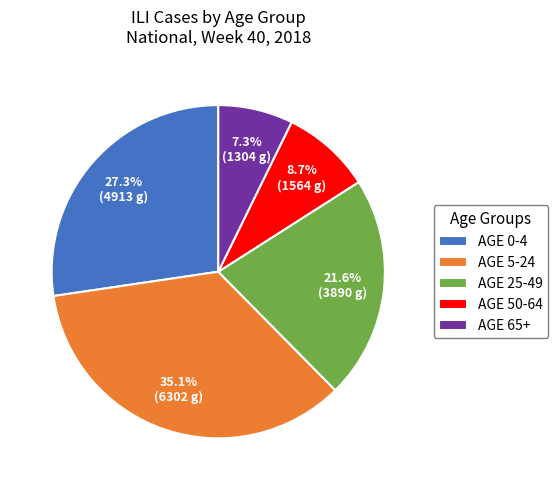

Rank the categories by value from lowest to highest.

AGE 65+, AGE 50-64, AGE 25-49, AGE 0-4, AGE 5-24